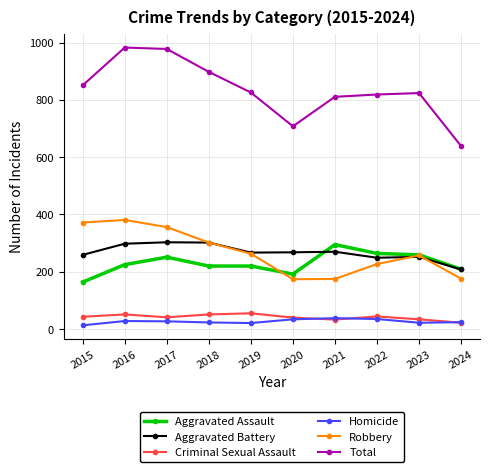

Which series has the widest spread of values?

Total